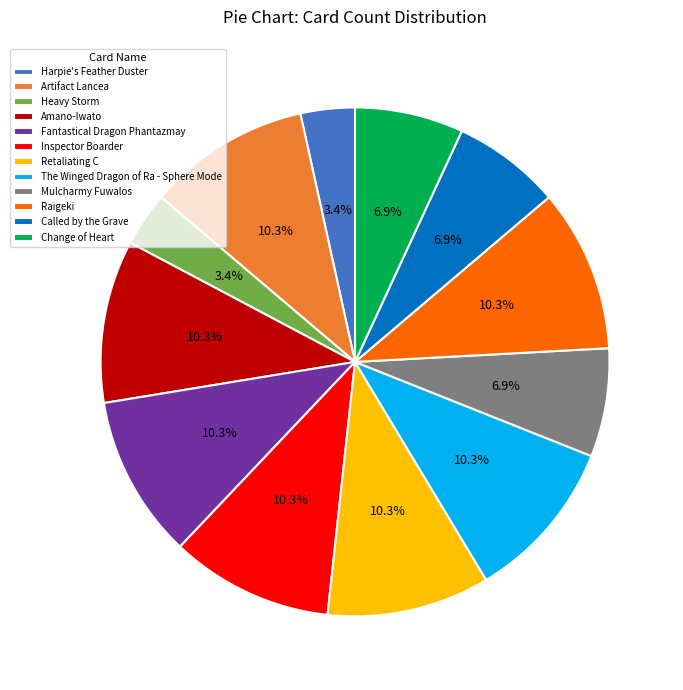

What is the ratio of the value at Harpie's Feather Duster to the value at Mulcharmy Fuwalos?

0.5